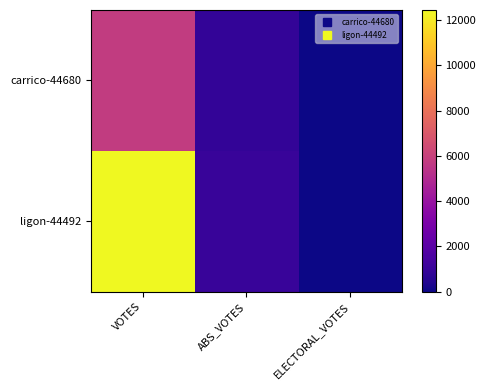

At how many categories does at least one series exceed 8646?

1